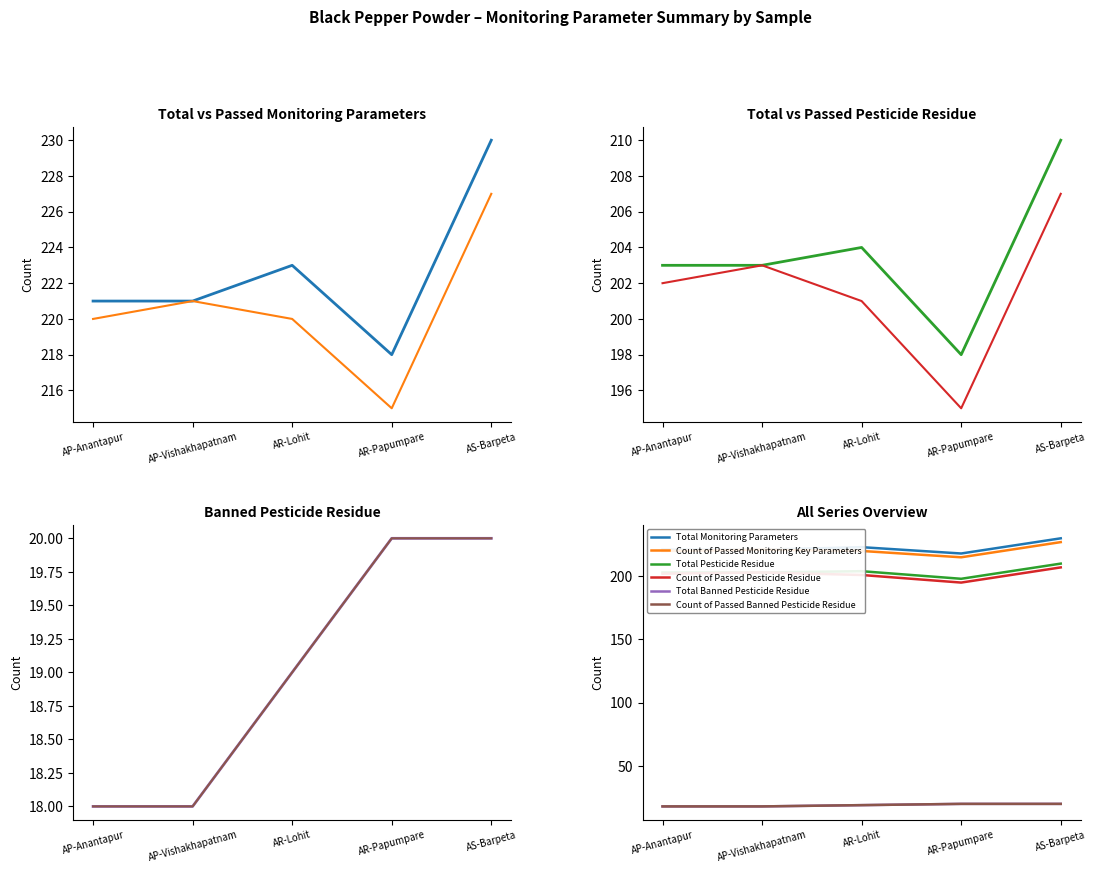

What is the difference between the maximum and minimum values in the Count of Passed Pesticide Residue series?

12